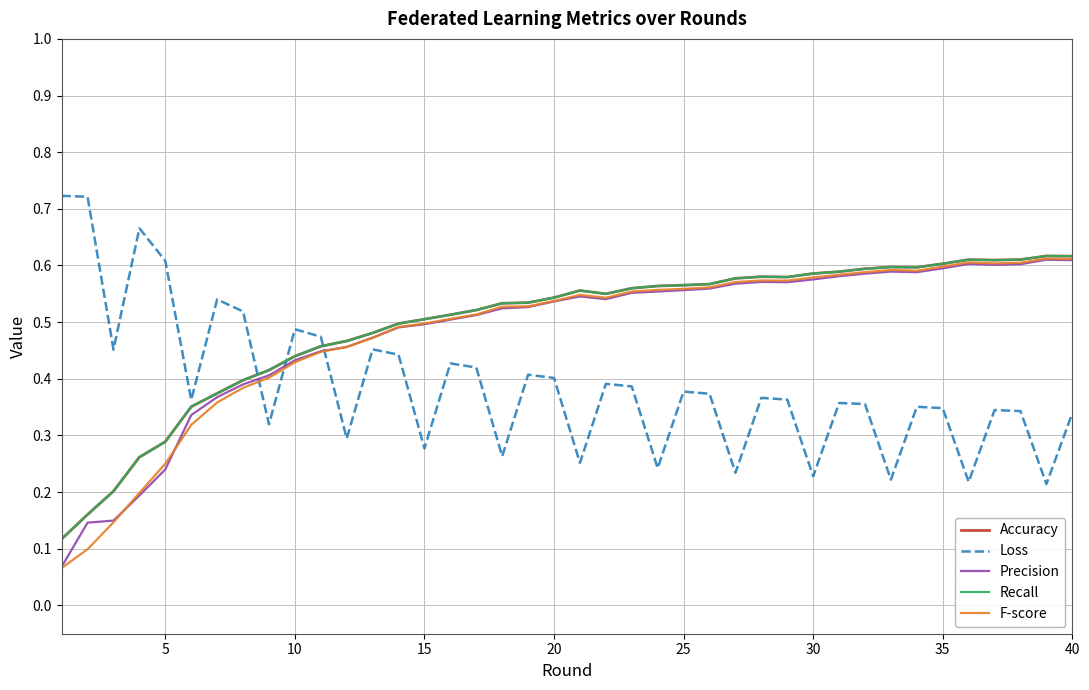

What is the greatest value displayed?

0.7